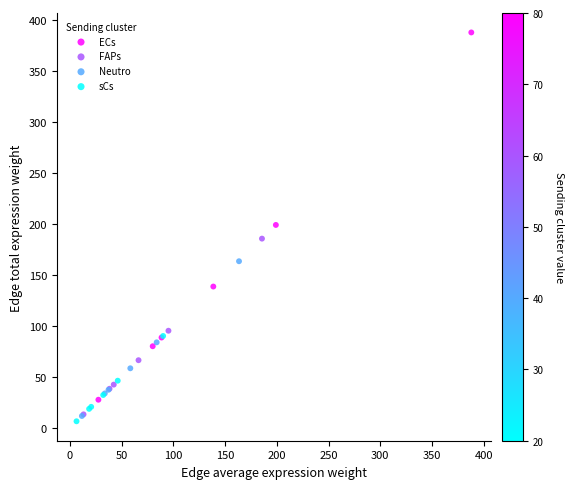

Which series reaches the maximum Y coordinate?

ECs